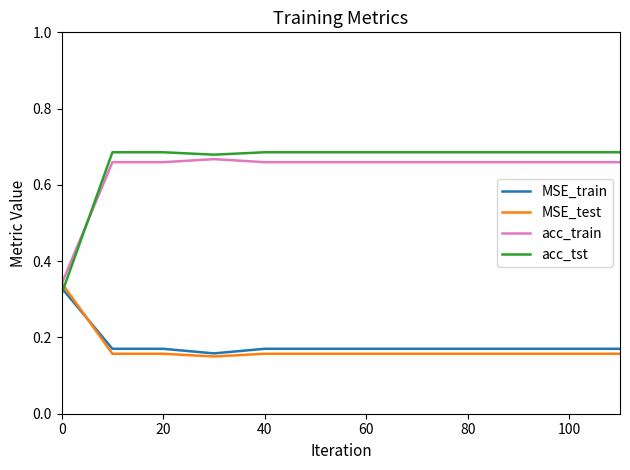

True or false: acc_tst and MSE_test intersect in this chart.

True